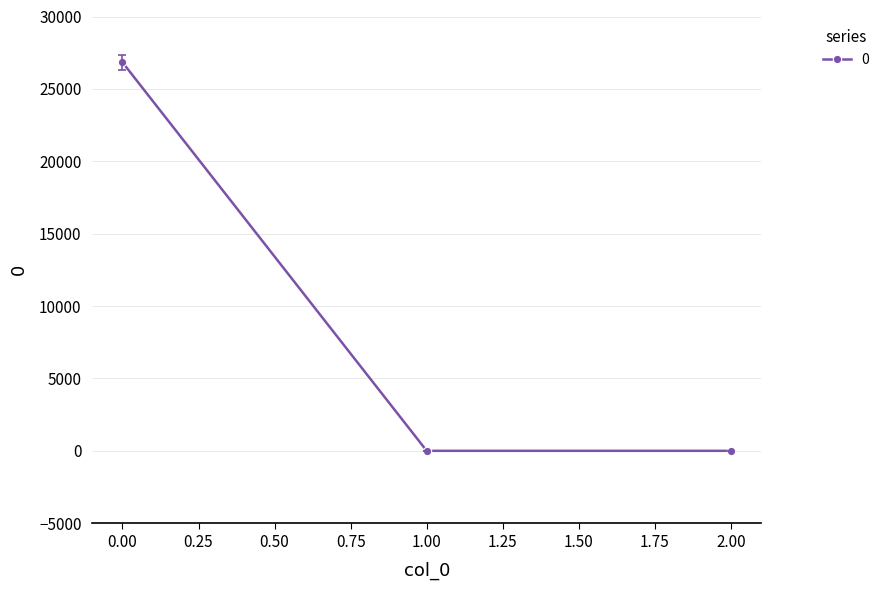

How many series are shown in this chart?

1